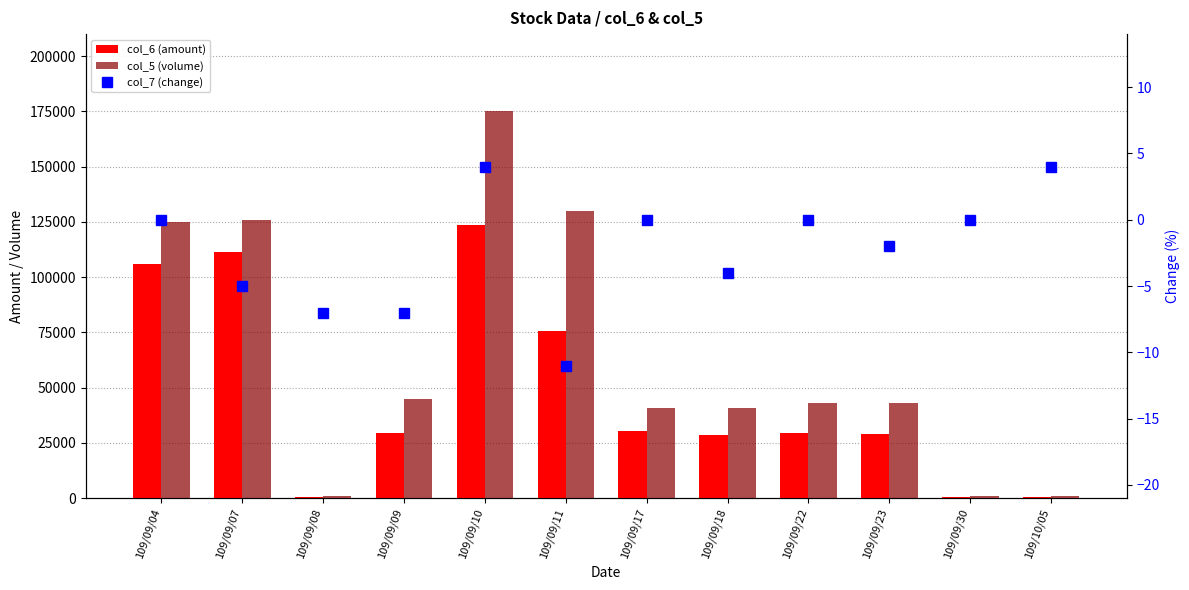

Reading left to right, transcribe all the data shown in this chart.

col_6 (amount): 109/09/04=106170.0	109/09/07=111520.0	109/09/08=730.0	109/09/09=29700.0	109/09/10=123400.0	109/09/11=75700.0	109/09/17=30340.0	109/09/18=28700.0	109/09/22=29670.0	109/09/23=28810.0	109/09/30=420.0	109/10/05=460.0
col_5 (volume): 109/09/04=125000.0	109/09/07=126000.0	109/09/08=1000.0	109/09/09=45000.0	109/09/10=175000.0	109/09/11=130000.0	109/09/17=41000.0	109/09/18=41000.0	109/09/22=43000.0	109/09/23=43000.0	109/09/30=1000.0	109/10/05=1000.0
col_7 (change): 109/09/04=0.0	109/09/07=-5.0	109/09/08=-7.0	109/09/09=-7.0	109/09/10=4.0	109/09/11=-11.0	109/09/17=0.0	109/09/18=-4.0	109/09/22=0.0	109/09/23=-2.0	109/09/30=0.0	109/10/05=4.0